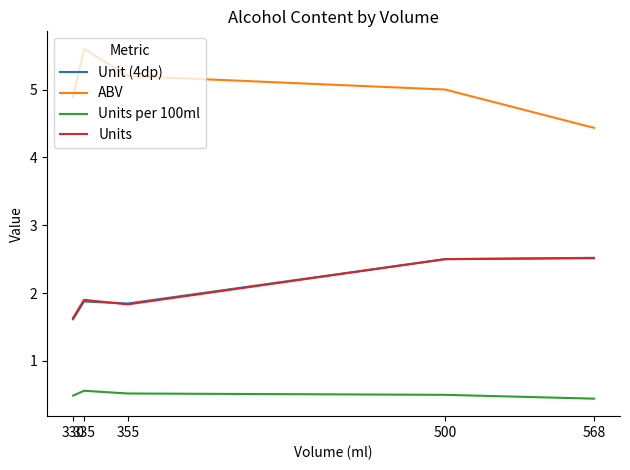

Which series has the widest spread of values?

ABV